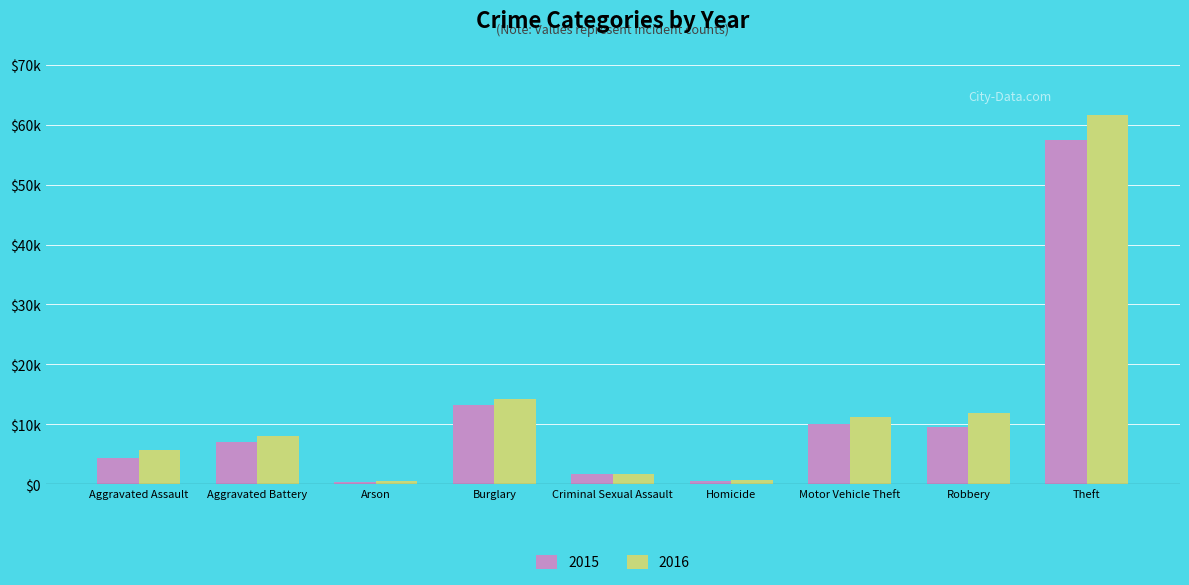

Are the bars grouped side by side (vs. stacked)?

Yes